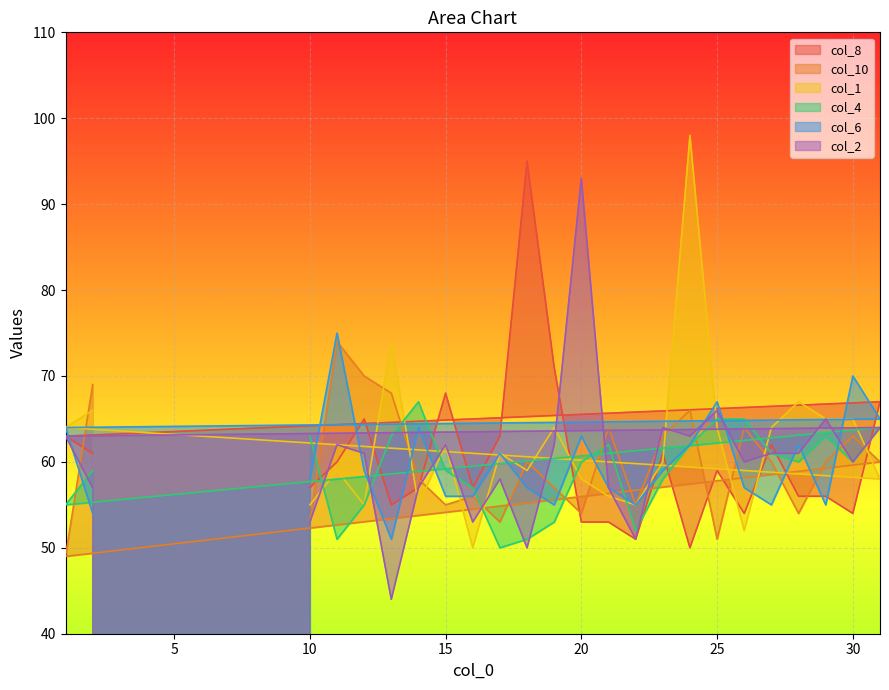

The col_6 series shows 55 at 22. True or false?

True